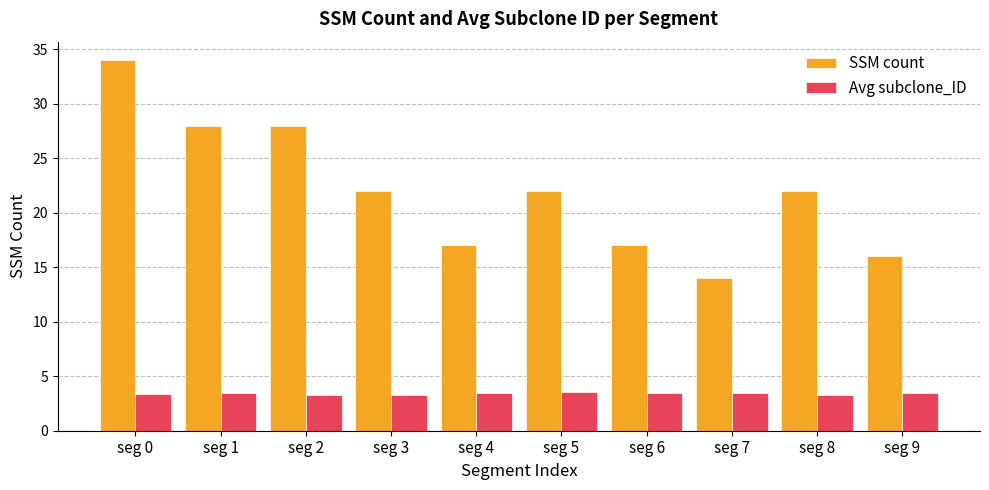

Which category has the lowest value in the SSM count series?

seg 7